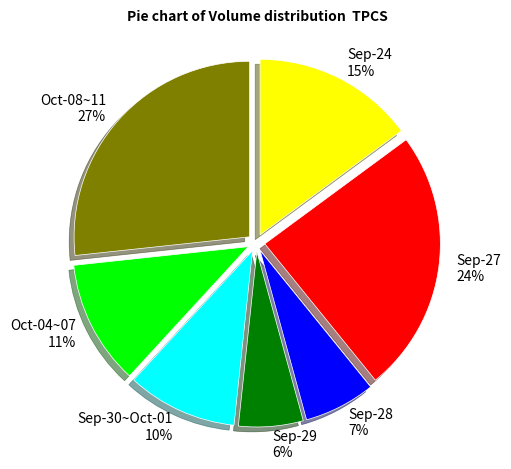

Rank the categories by value from lowest to highest.

Sep-29, Sep-28, Sep-30~Oct-01, Oct-04~07, Sep-24, Sep-27, Oct-08~11